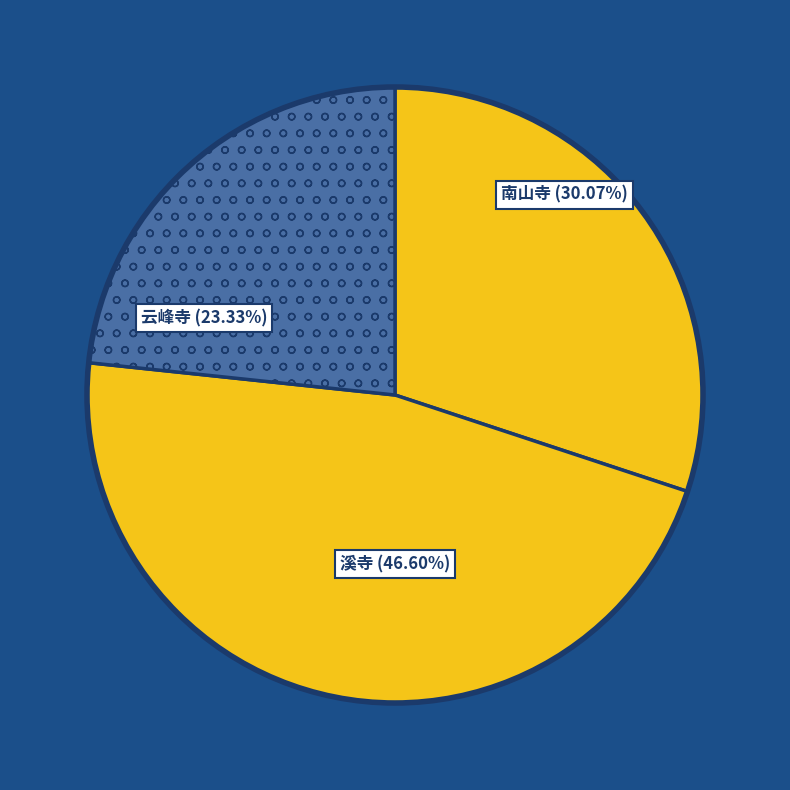

Is 云峰寺·好峰藏寺背 the majority of the pie?

No